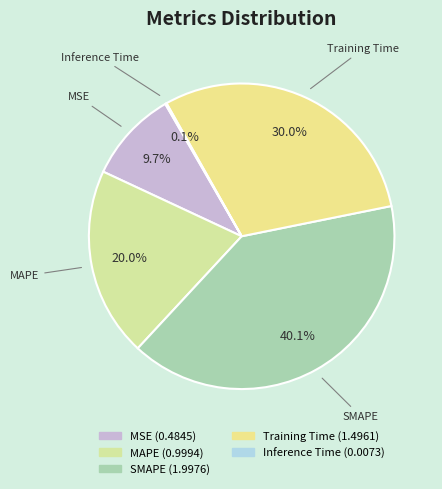

Combined, what portion of the pie is MAPE and Training Time?

50.1%